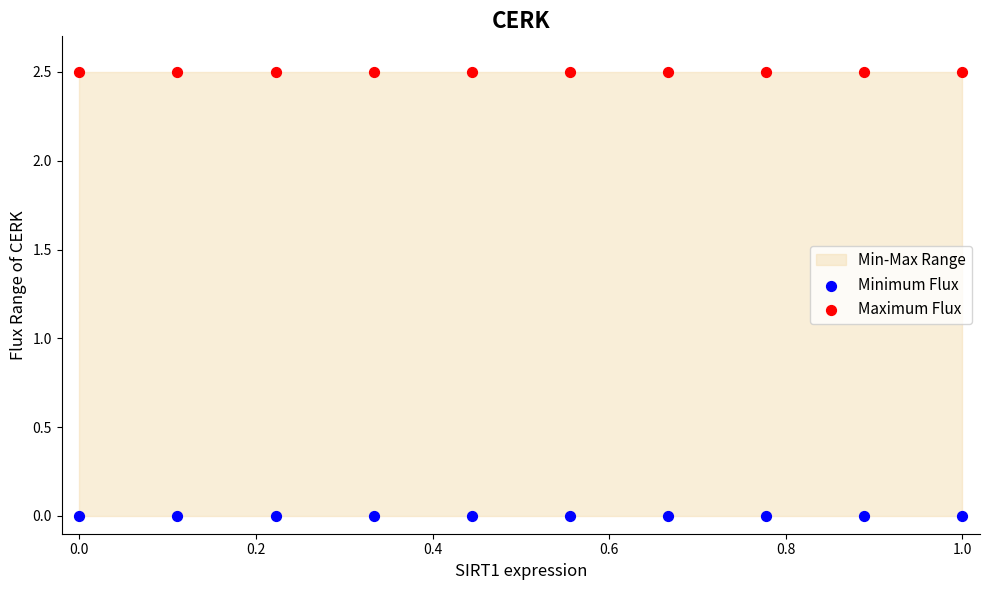

Which series reaches the minimum Y coordinate?

Minimum Flux